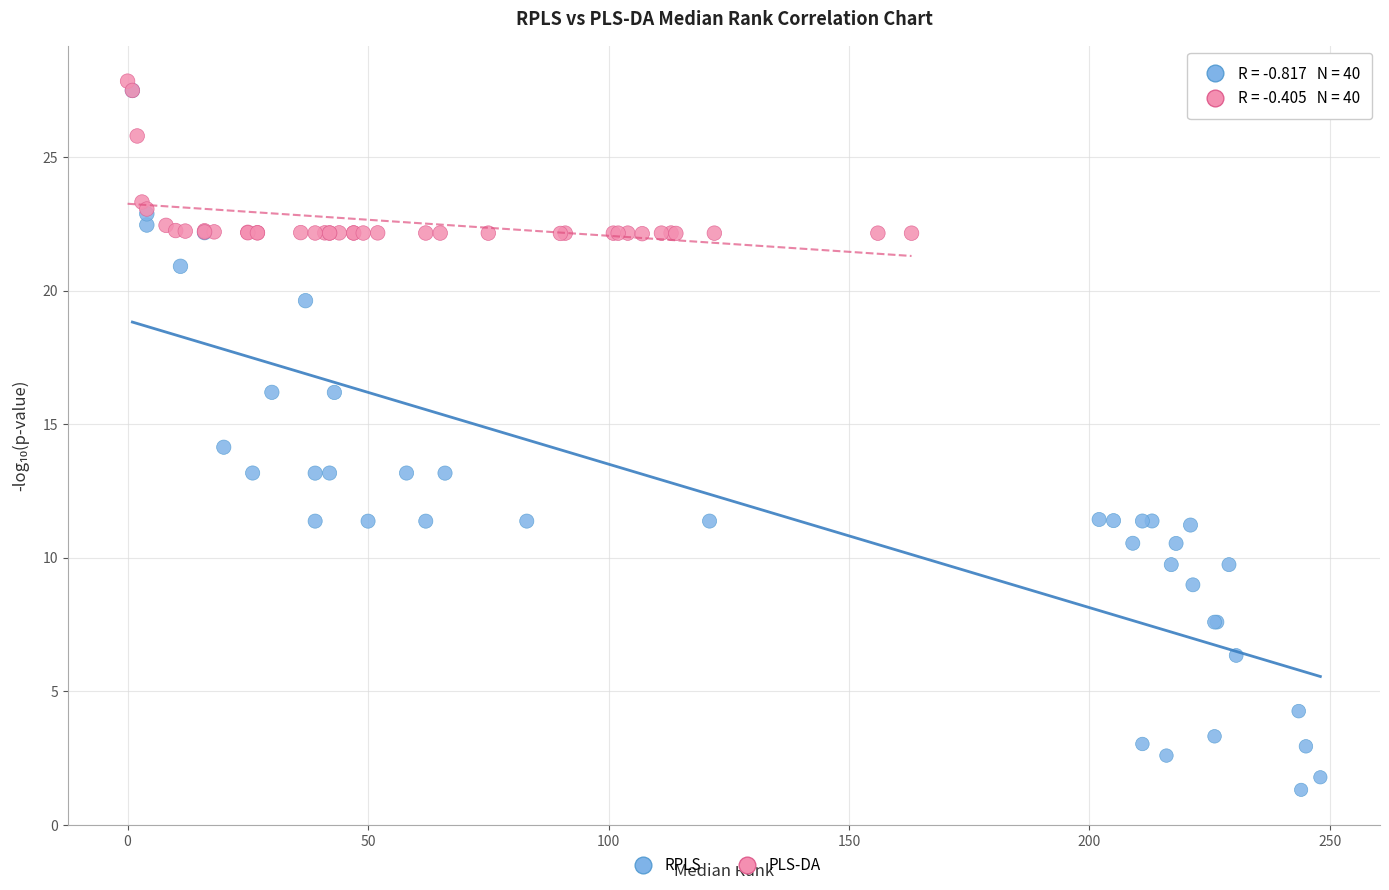

What are all the series names shown in the legend?

RPLS, PLS-DA